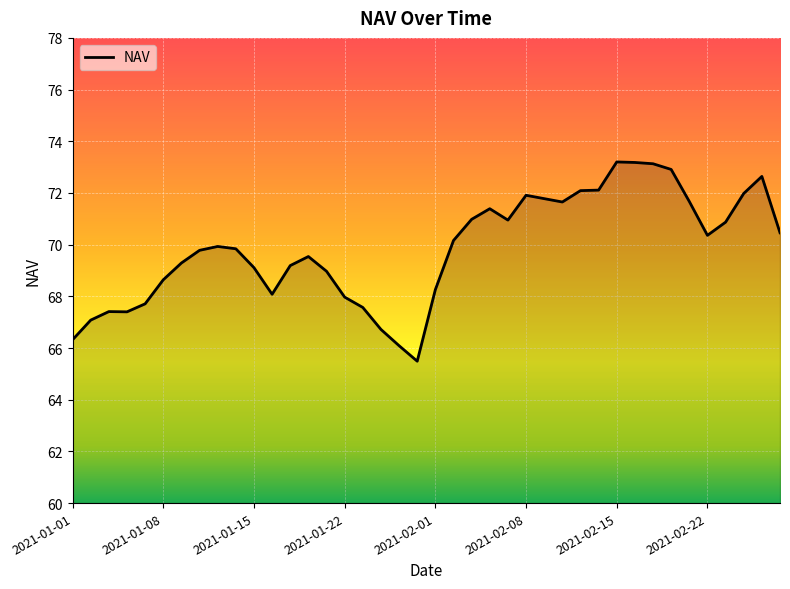

What is the minimum value shown in the chart?

65.5